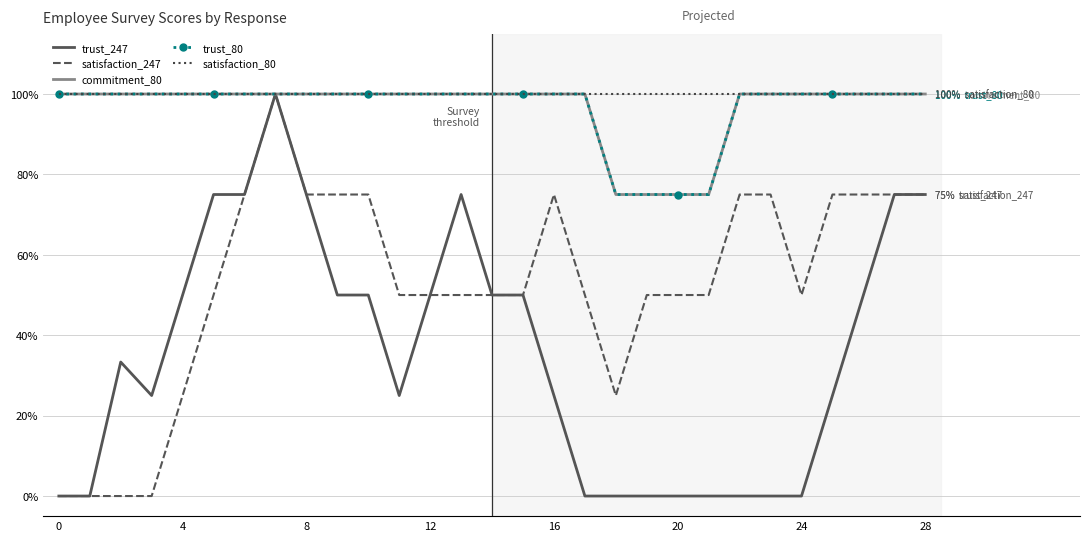

Count the number of data series in this chart.

5